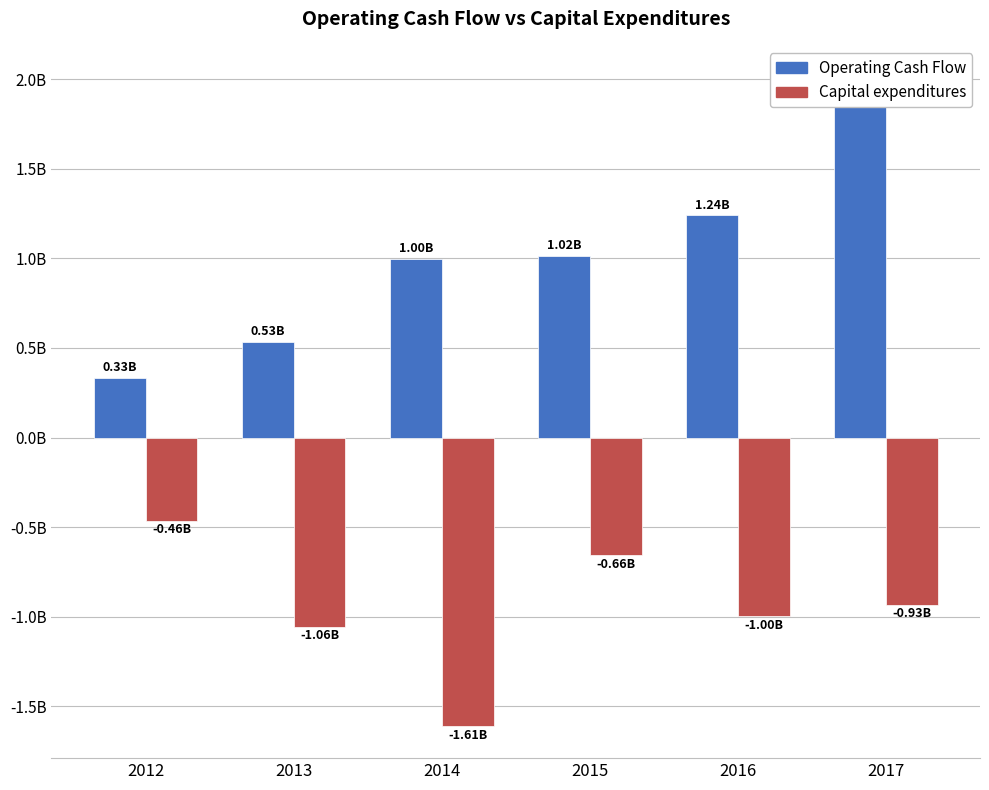

The value of Capital expenditures at 2013 is -1433337647. True or false?

False